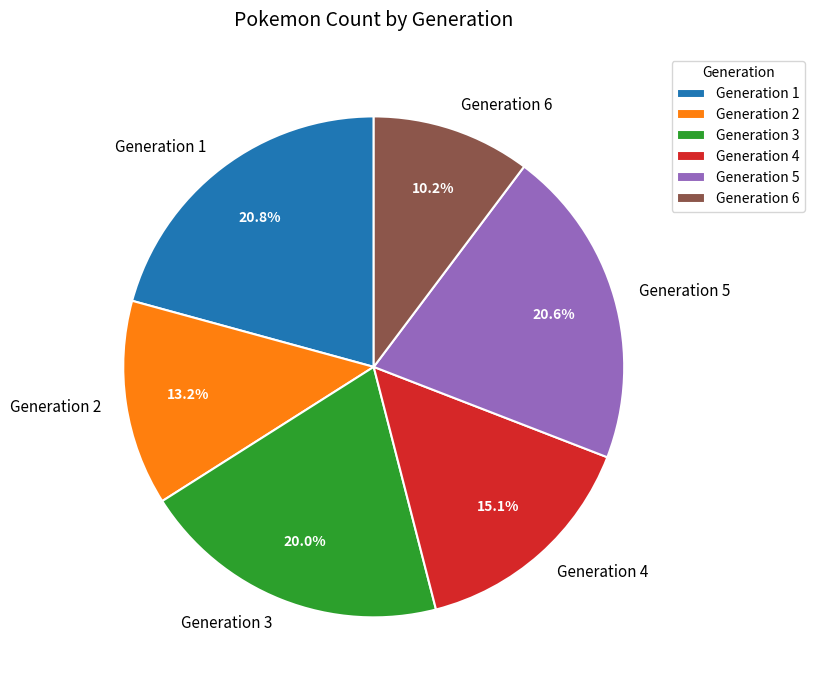

Between Generation 4 and Generation 1, which is larger?

Generation 1